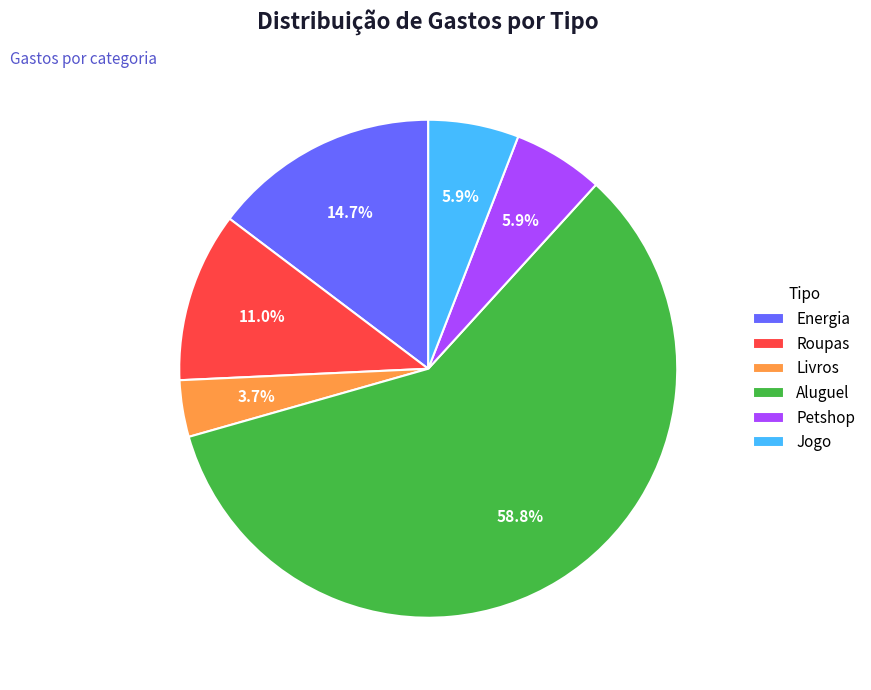

Is it true that Aluguel is 50% of the pie?

False